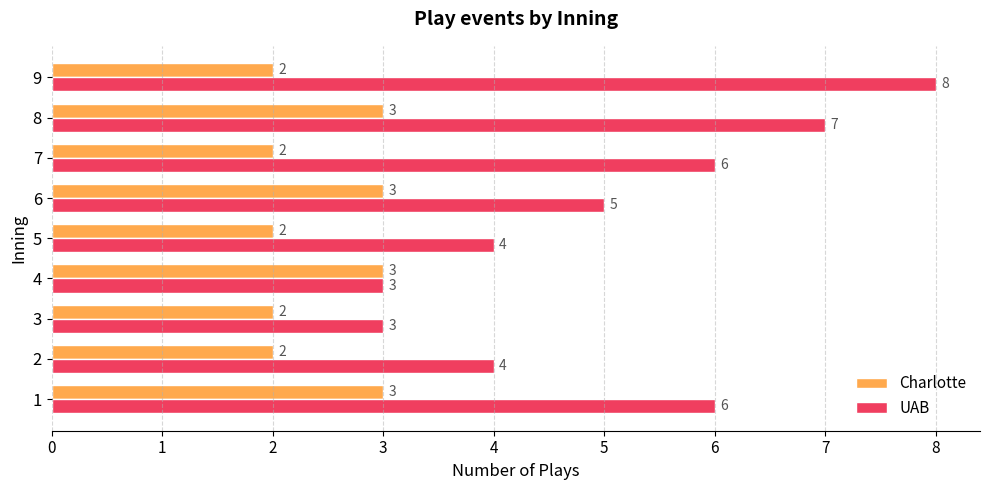

Rank the series by their average value, from lowest to highest.

Charlotte, UAB